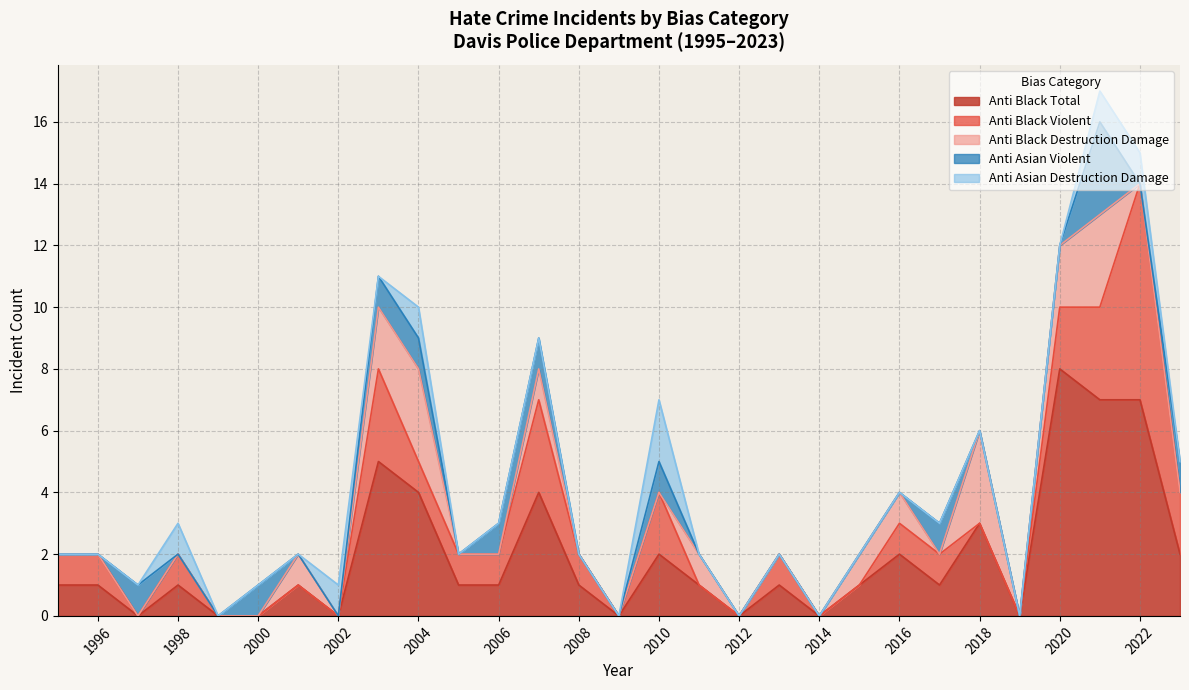

How many lines are shown in the chart?

5